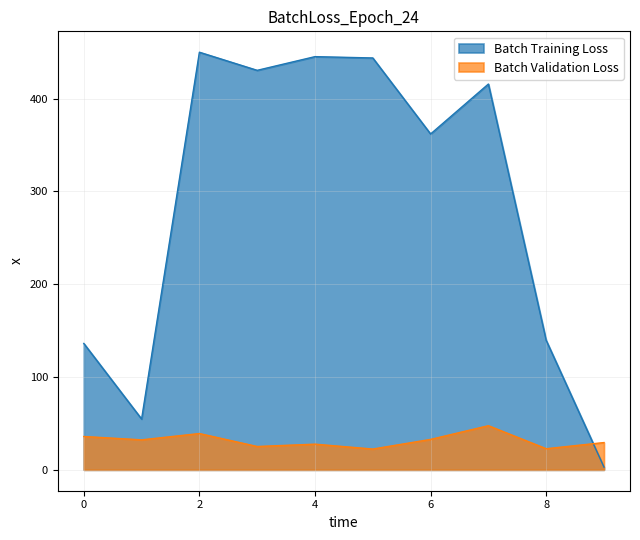

At which label is y closest to 226?

8